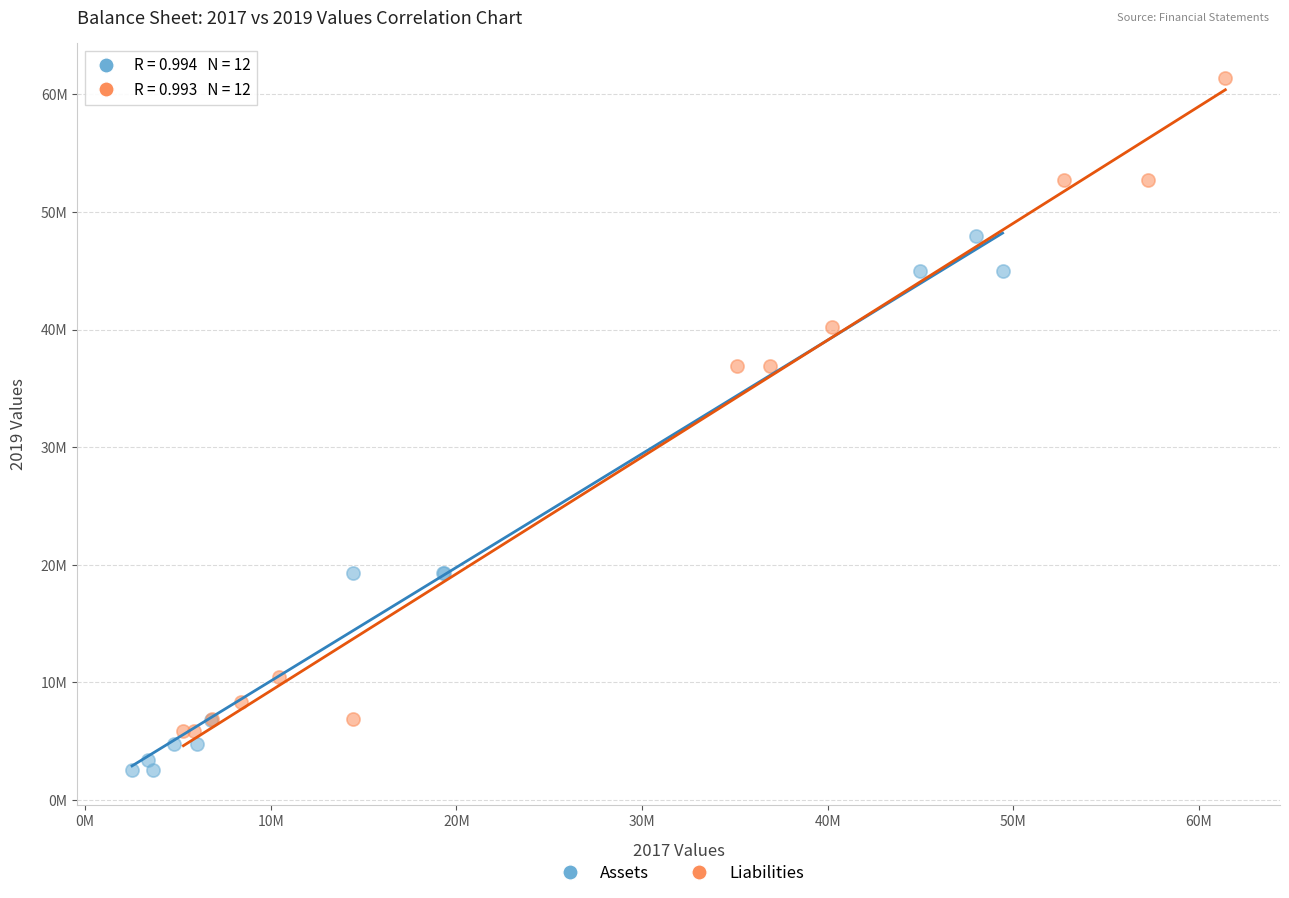

What are all the series names shown in the legend?

Assets, Liabilities